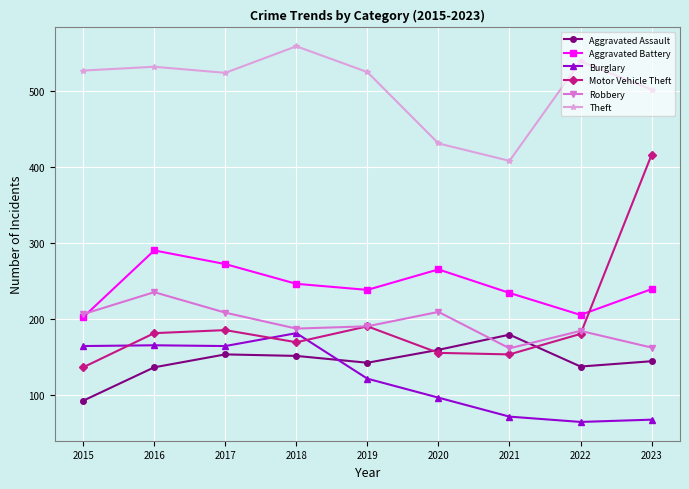

How many lines are shown in the chart?

6